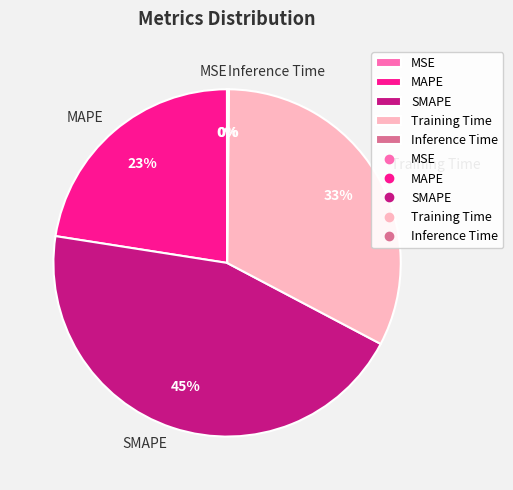

Do SMAPE and MAPE together represent more than half of the pie?

Yes